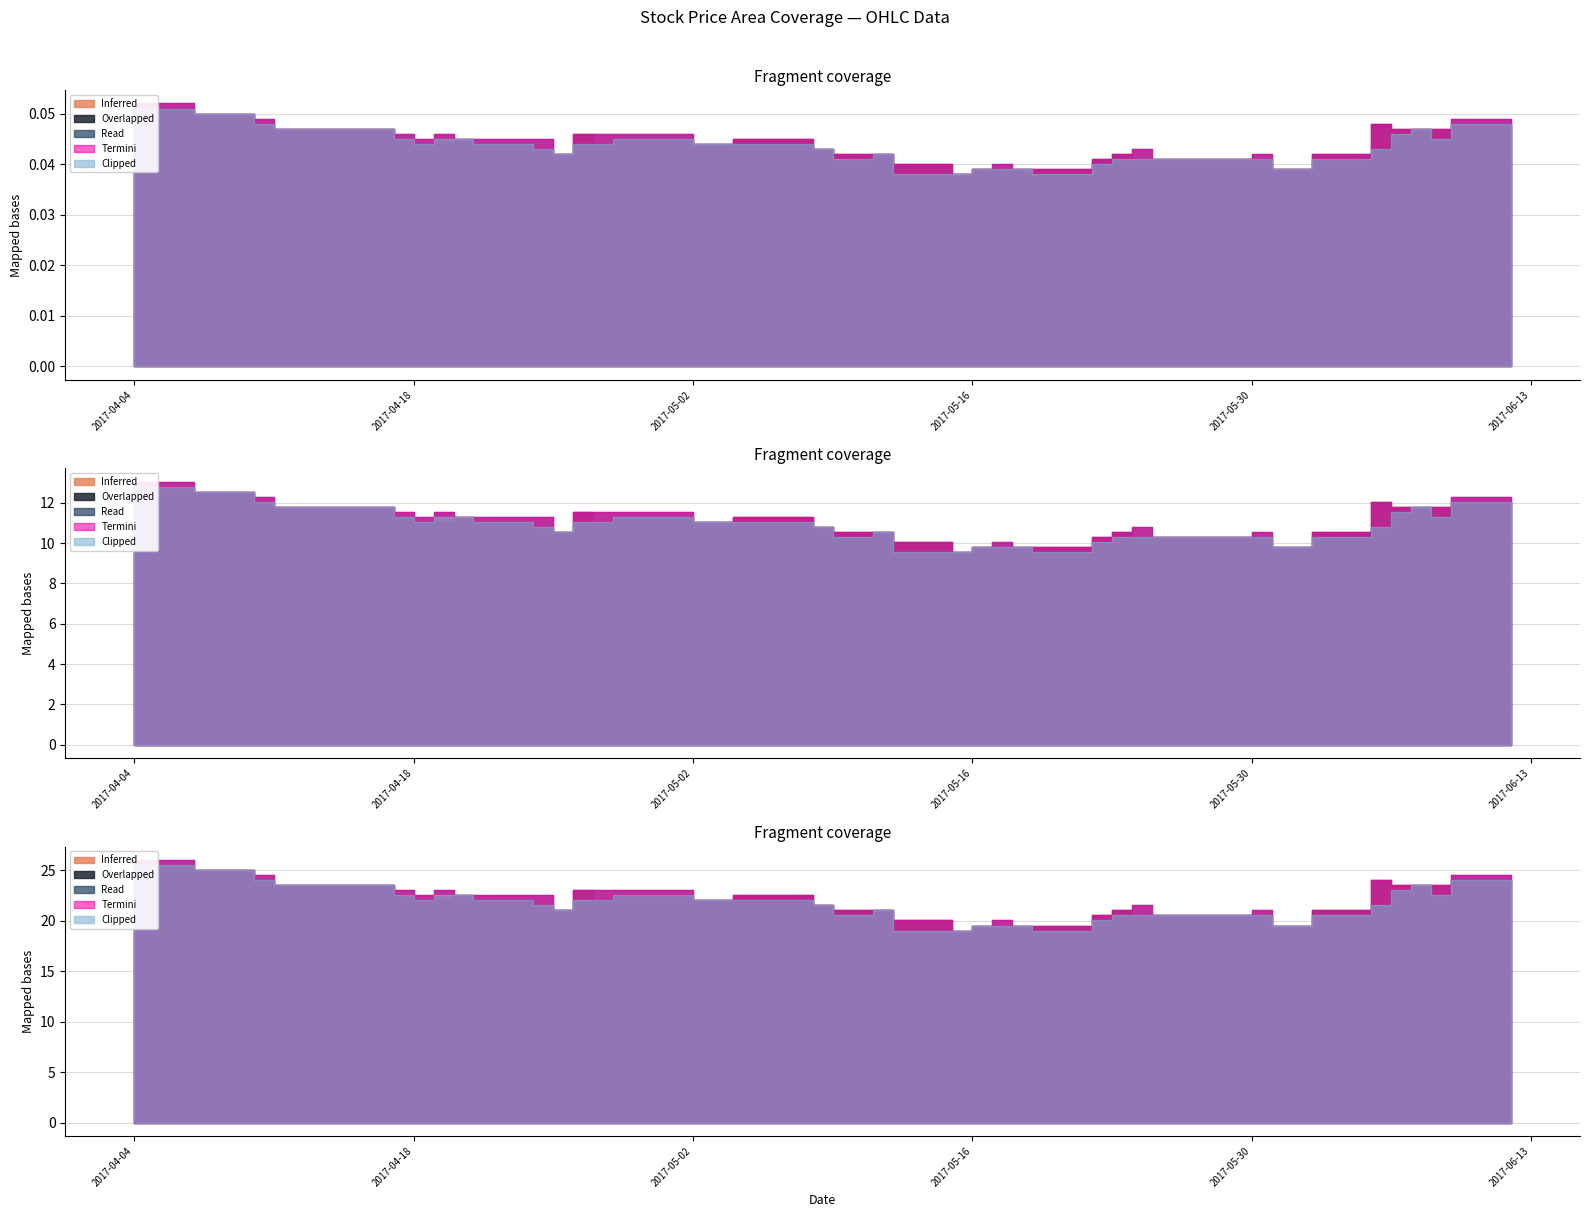

Which series has the largest total across all categories?

Read